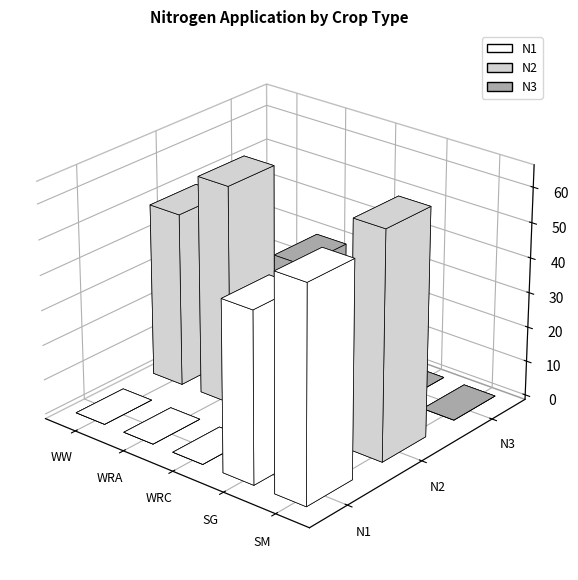

What are all the series names shown in the legend?

N1, N2, N3